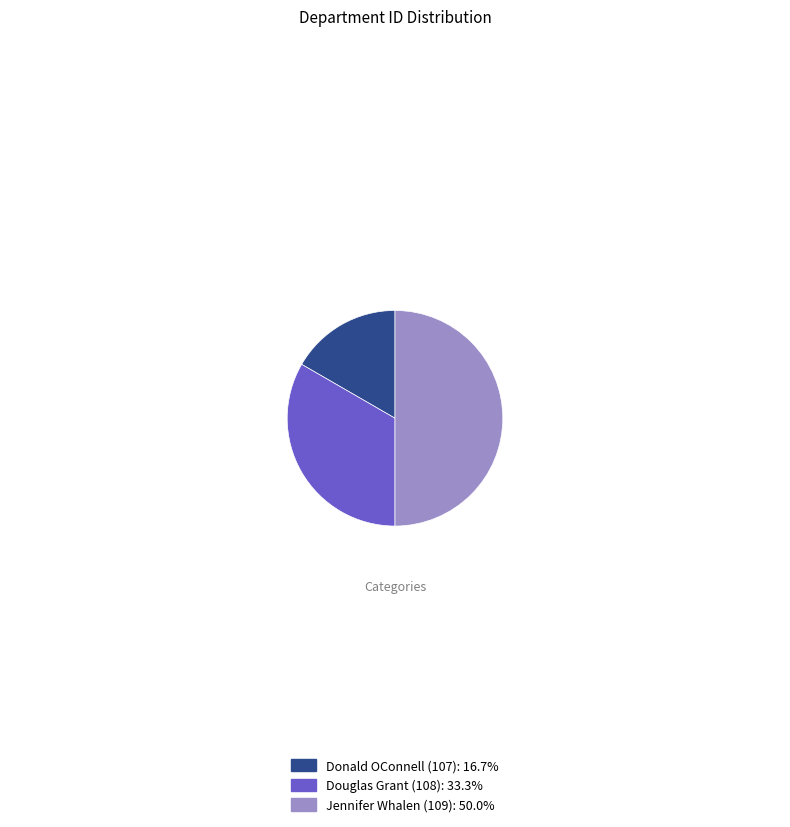

Combined, do Jennifer Whalen (109): 50.0% and Douglas Grant (108): 33.3% account for over 50%?

Yes